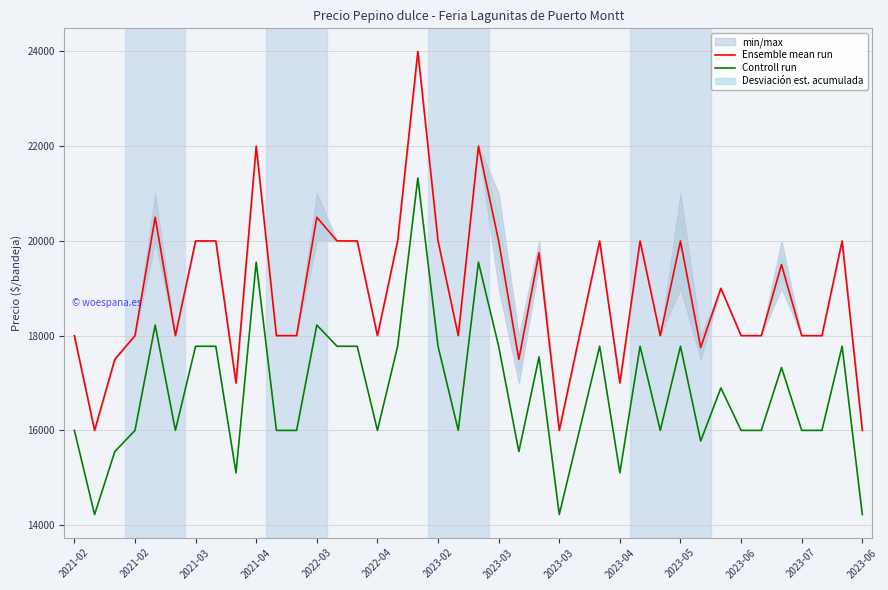

True or false: Ensemble mean run and Controll run cross at least once.

False